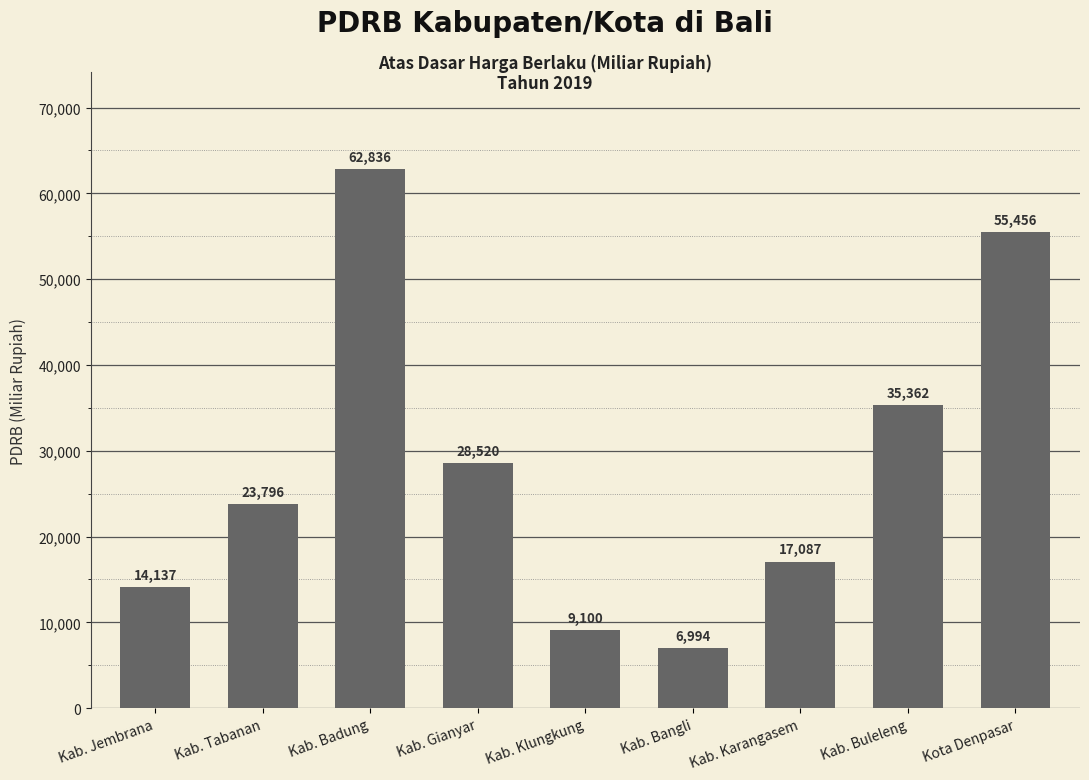

How many data points does each series have?

9